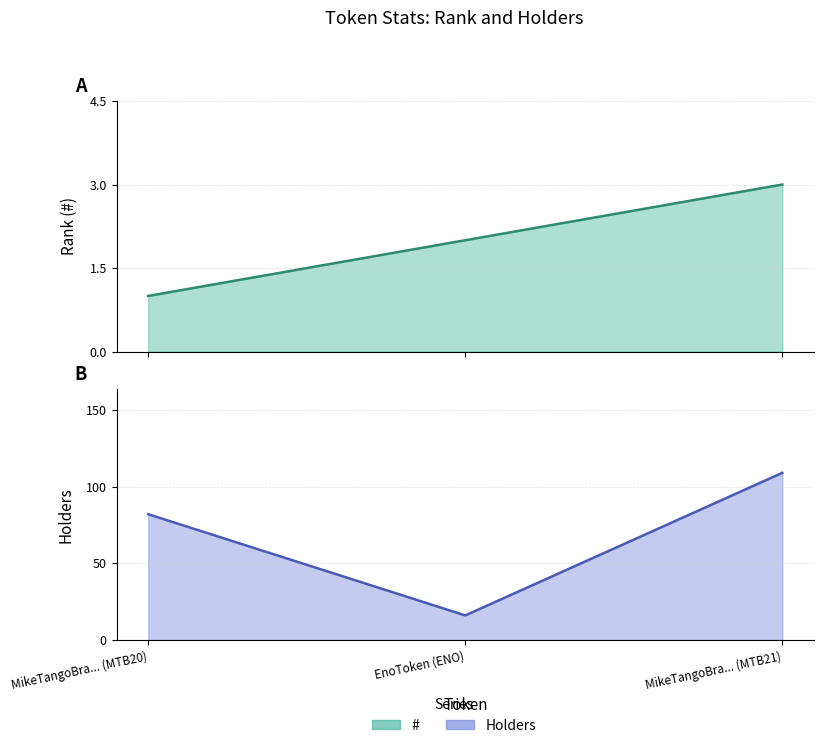

How many lines are shown in the chart?

2